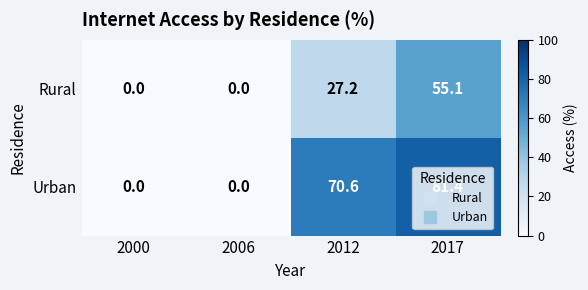

Rank the series by their maximum value, from lowest to highest.

Rural, Urban